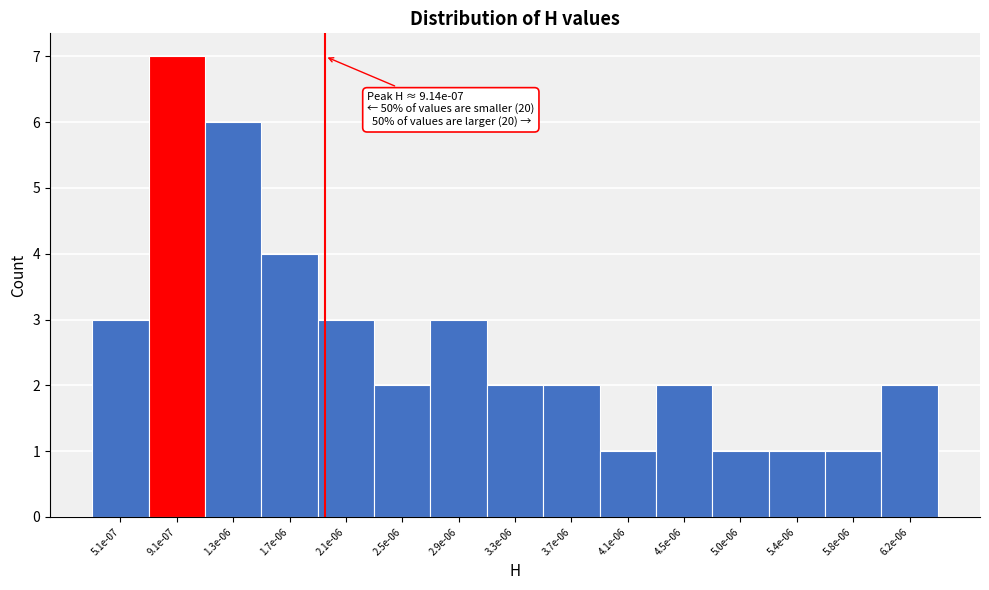

Reading right to left, transcribe all the data shown in this chart.

6.2e-06=2	5.8e-06=1	5.4e-06=1	5.0e-06=1	4.5e-06=2	4.1e-06=1	3.7e-06=2	3.3e-06=2	2.9e-06=3	2.5e-06=2	2.1e-06=3	1.7e-06=4	1.3e-06=6	9.1e-07=7	5.1e-07=3